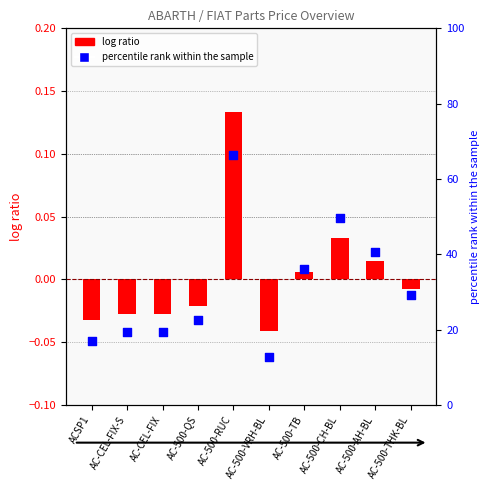

Which series has the largest total across all categories?

percentile rank within the sample